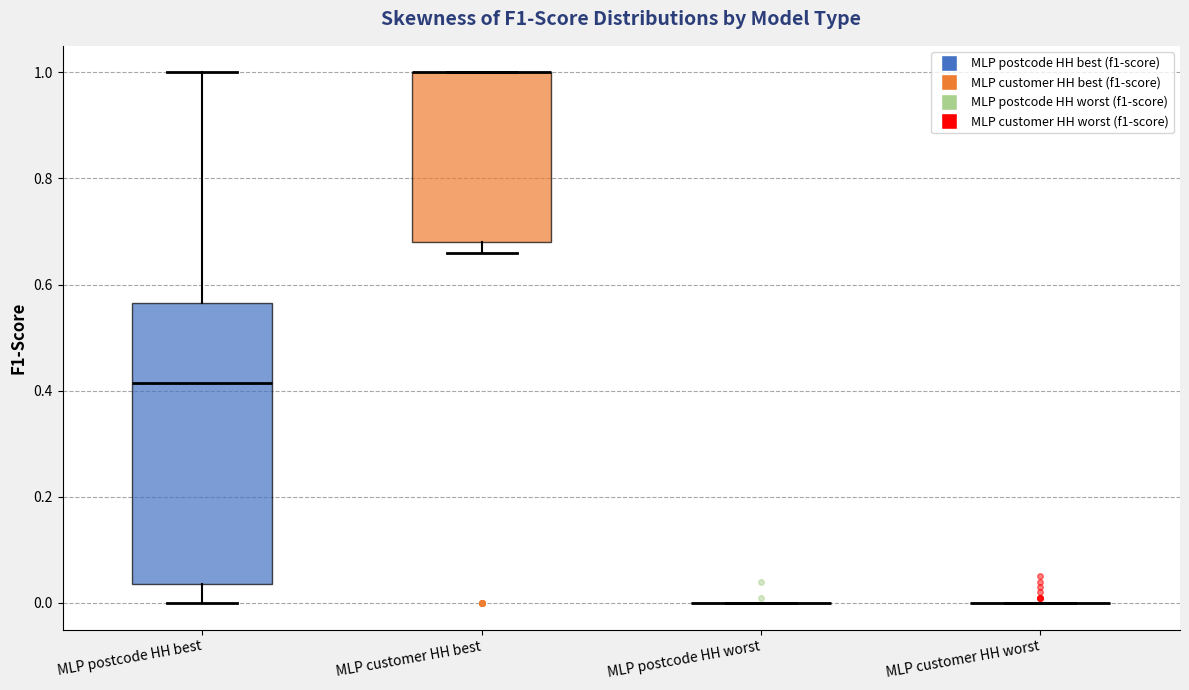

Reading left to right, read every box against the y-axis: the position of its median line, the range the box covers, and the ends of its whiskers. The values are not printed on the chart, so give them approximately, as read against the axis.

MLP postcode HH best: median 0.42, box 0.04 to 0.56, whiskers 0.00 to 1.00
MLP customer HH best: median 1.00 (drawn on the box's upper edge), box 0.68 to 1.00, whiskers 0.66 to 1.00
MLP postcode HH worst: box collapsed to a line at 0.00, whiskers 0.00 to 0.00
MLP customer HH worst: box collapsed to a line at 0.00, whiskers 0.00 to 0.00